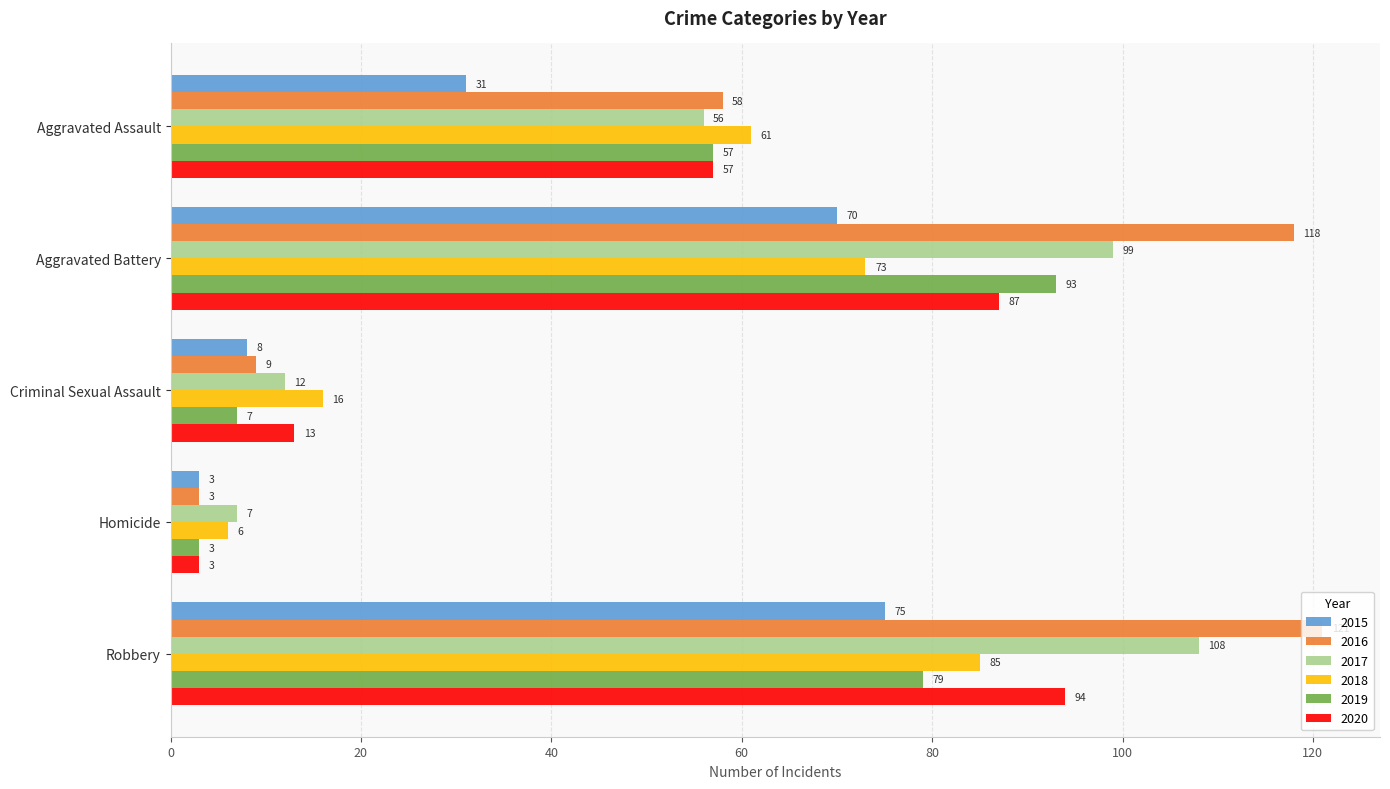

List the series in order of their peak value, lowest first.

2015, 2018, 2019, 2020, 2017, 2016